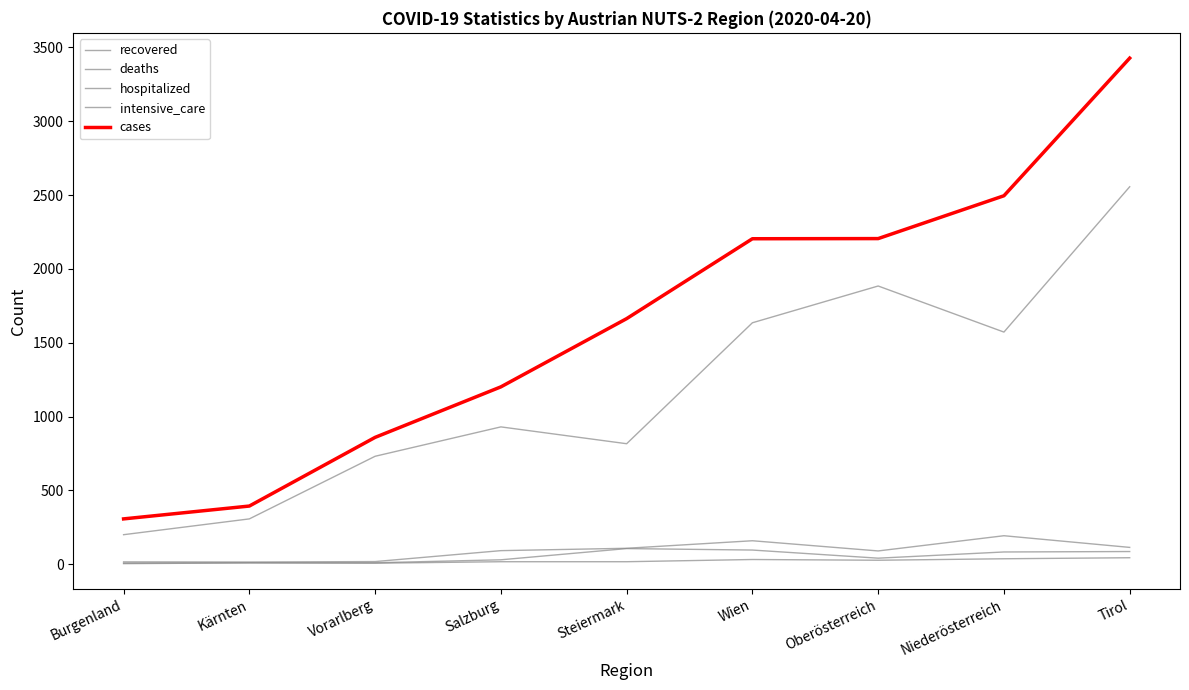

Reading left to right, transcribe all the data shown in this chart.

recovered: 200	307	731	930	816	1635	1884	1572	2556
deaths: 8	10	10	30	106	96	41	83	86
hospitalized: 16	15	18	92	108	159	90	193	114
intensive_care: 4	9	7	17	17	32	27	37	44
cases: 307	394	859	1201	1663	2204	2205	2495	3427